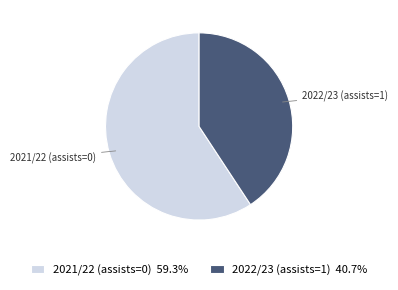

True or false: 2022/23 (assists=1) accounts for 41% of the total.

True